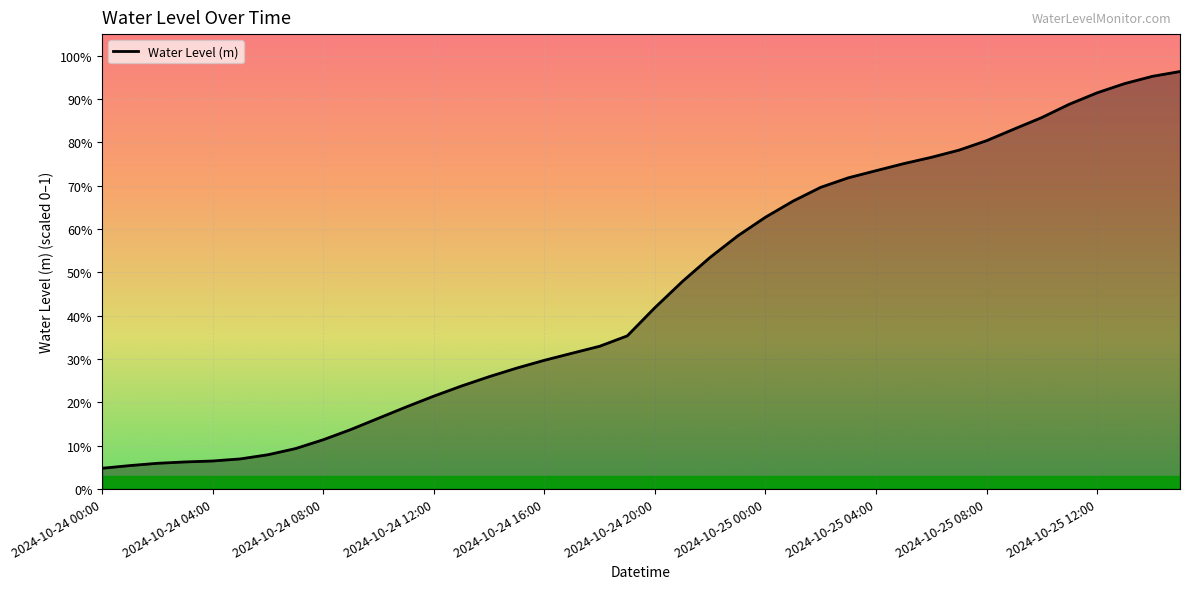

Reading left to right, list all the values displayed in this chart.

0.0	0.1	0.1	0.1	0.1	0.1	0.1	0.1	0.1	0.1	0.2	0.2	0.2	0.2	0.3	0.3	0.3	0.3	0.3	0.4	0.4	0.5	0.5	0.6	0.6	0.7	0.7	0.7	0.7	0.8	0.8	0.8	0.8	0.8	0.9	0.9	0.9	0.9	1.0	1.0